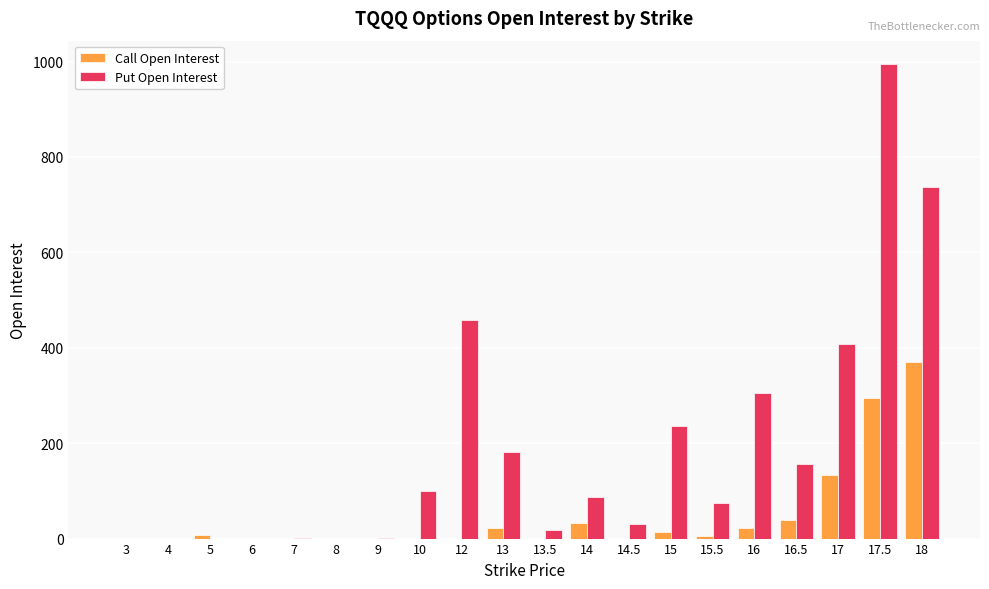

Are the bars grouped side by side (vs. stacked)?

Yes